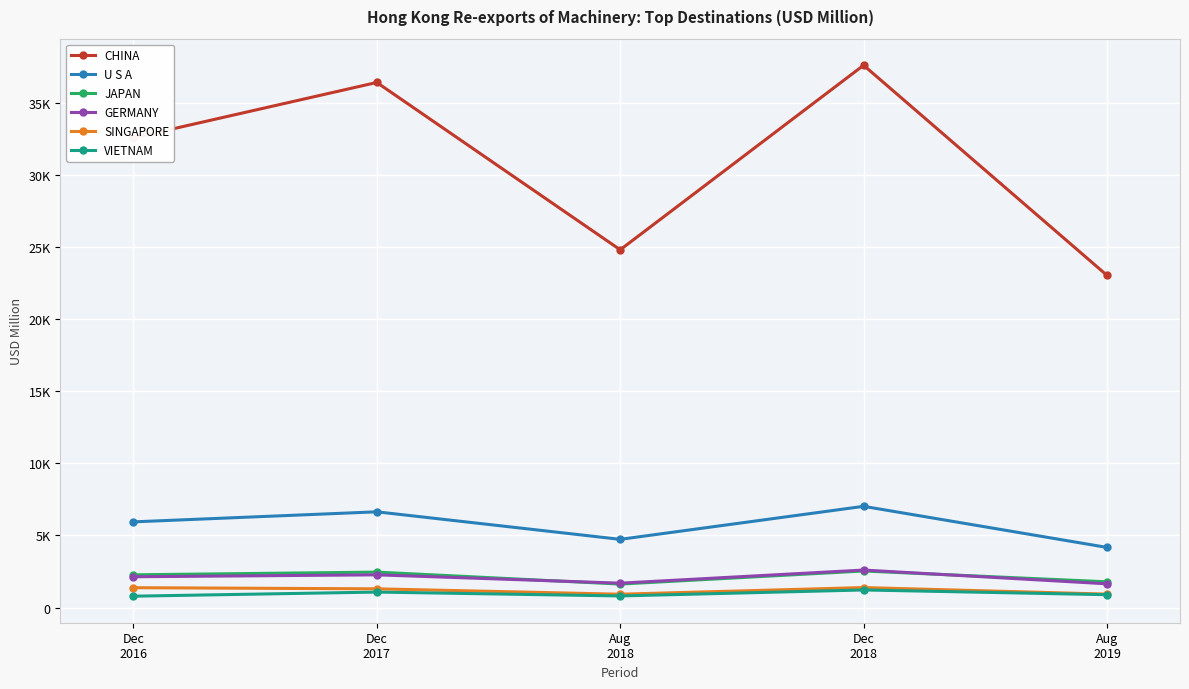

Is the value of GERMANY at Aug
2018 greater than the value of CHINA at Dec
2017?

No